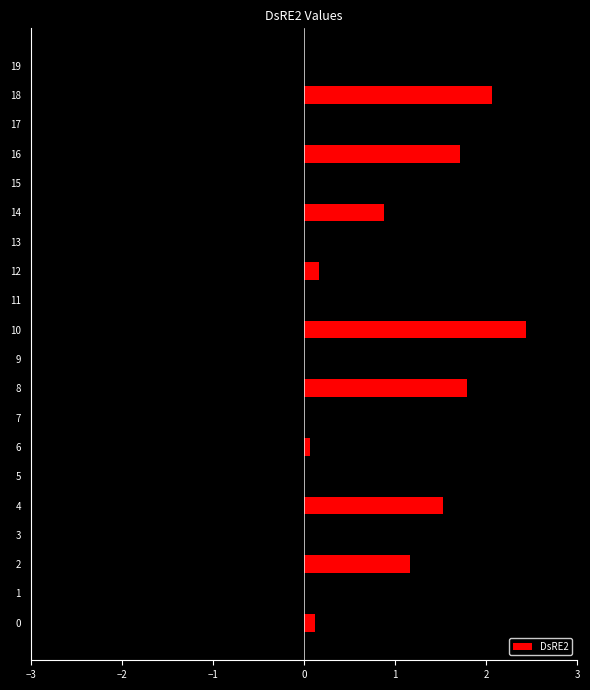

At which category does the chart reach its minimum across all series?

11